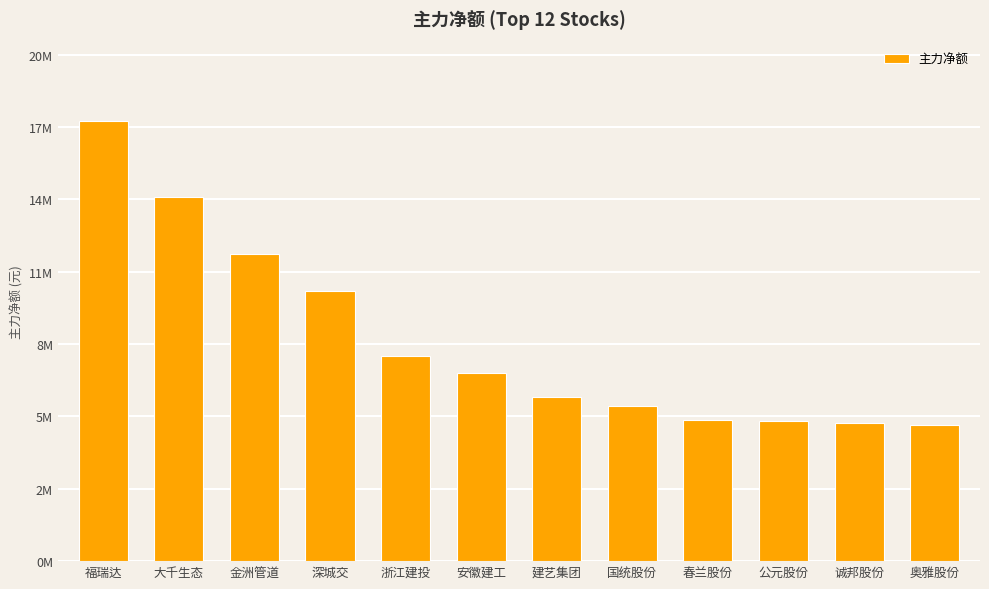

What is the smallest value displayed?

5579787